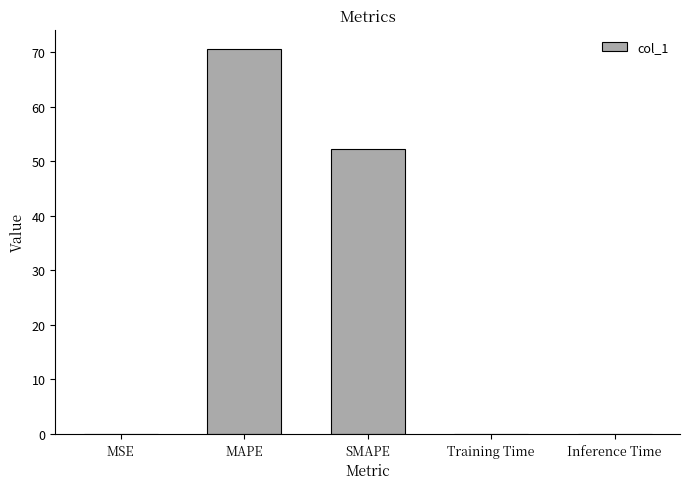

What is the change in value from SMAPE to Inference Time?

-52.2